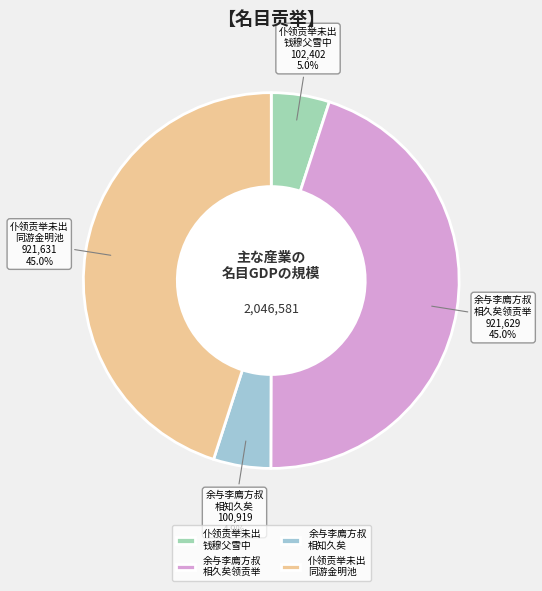

Does 余与李廌方叔 相知久矣 represent more than half of the total?

No